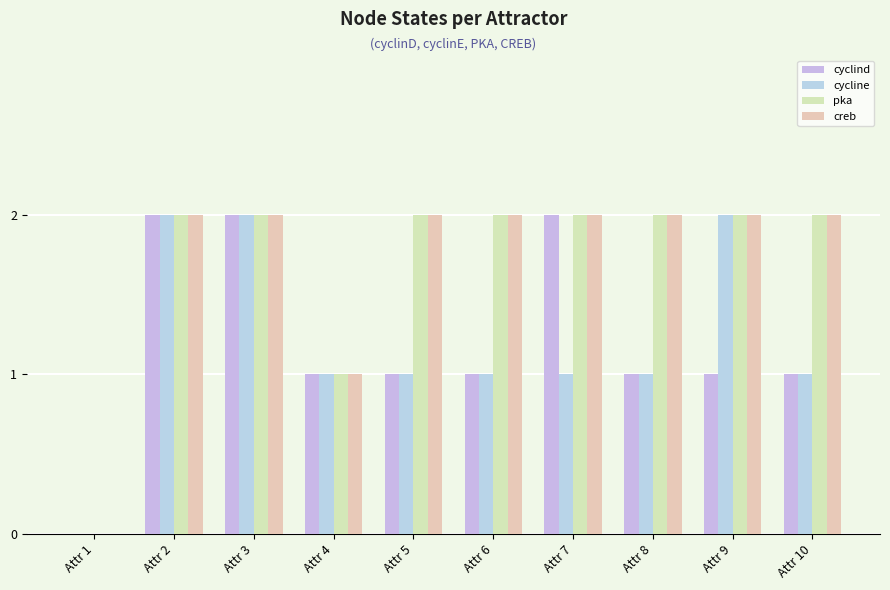

Which series has the widest spread of values?

cyclind